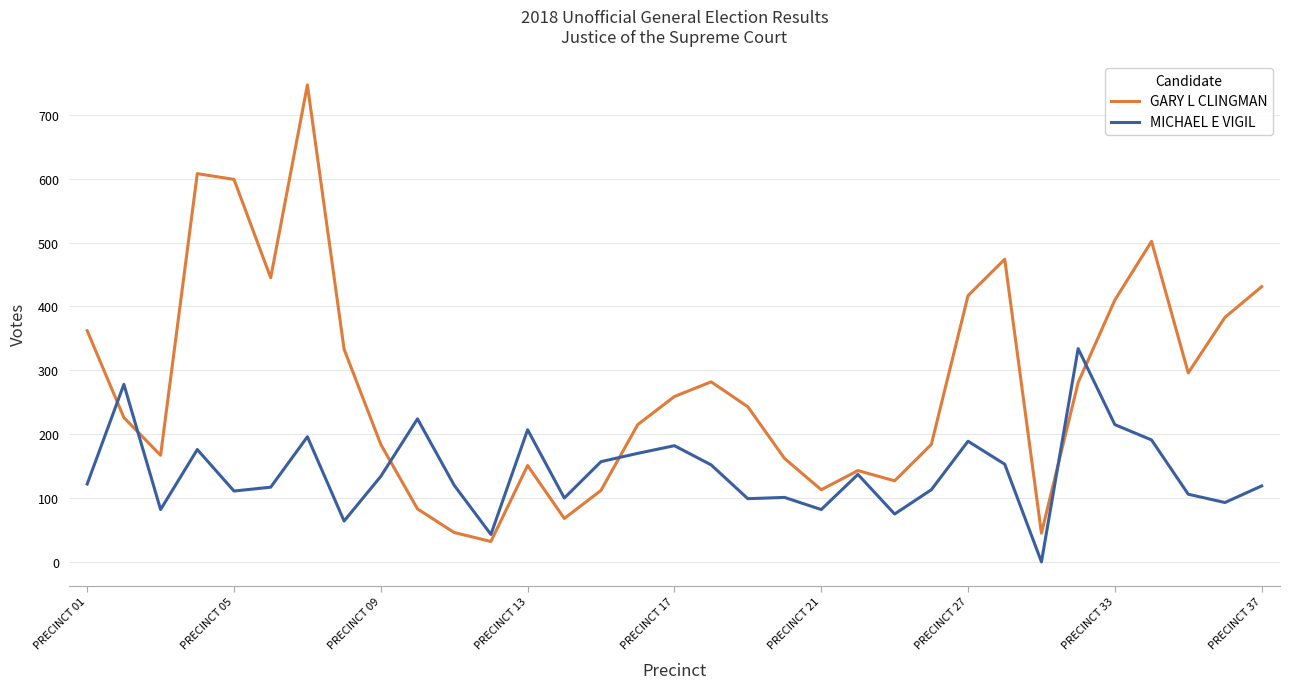

Which series has the largest total across all categories?

GARY L CLINGMAN